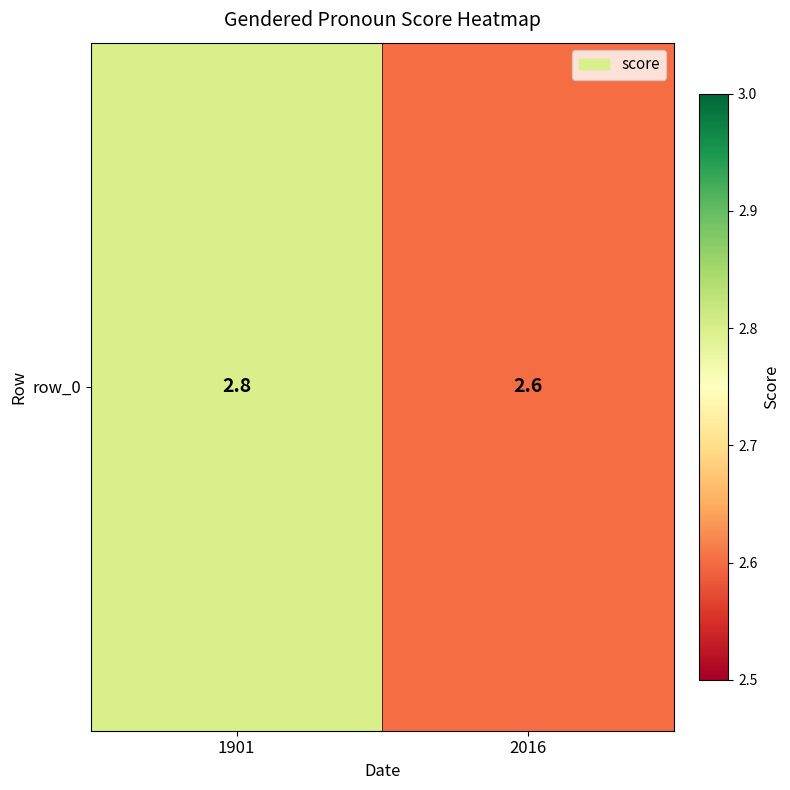

List the labels in order of value, smallest first.

2016, 1901